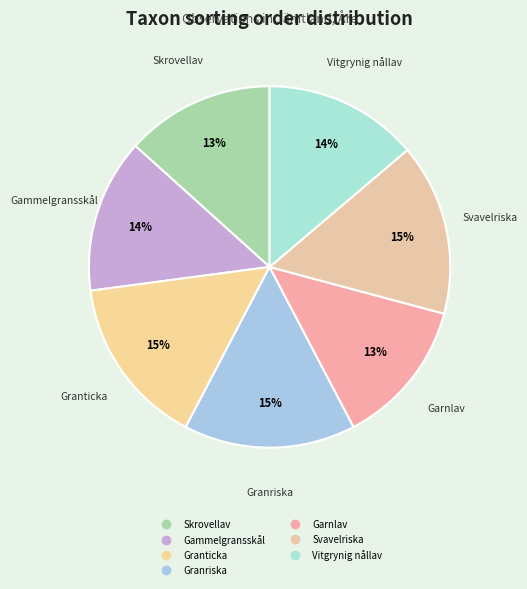

Is it true that Garnlav is 27% of the pie?

False